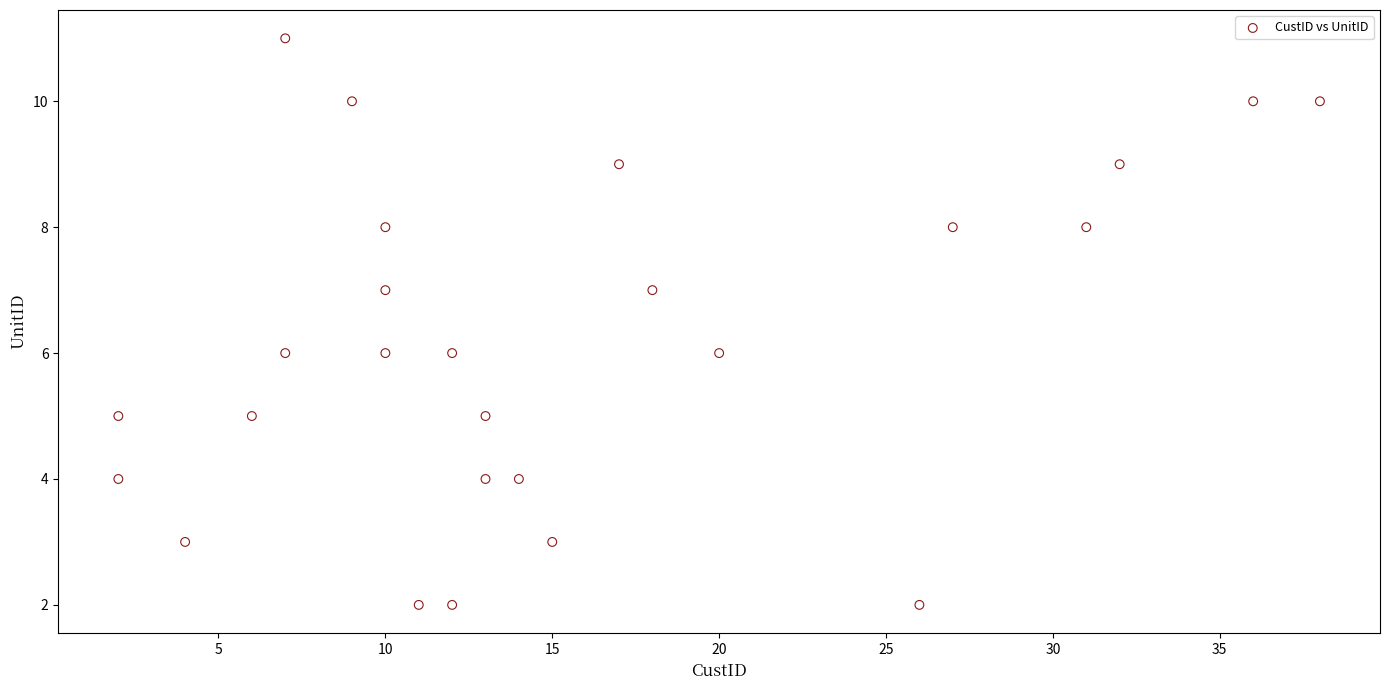

What is the range of X values (max minus min)?

36